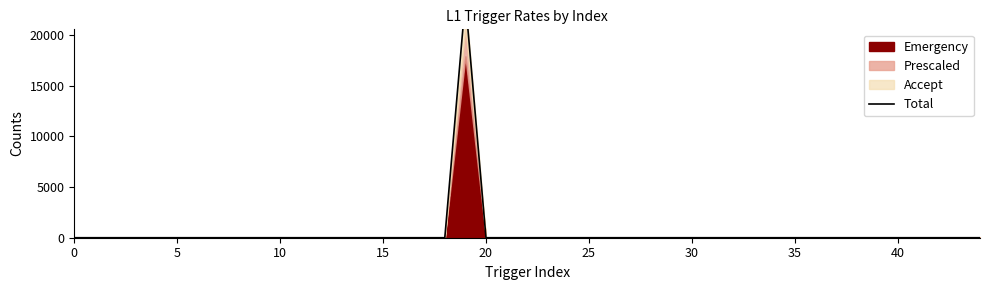

Which label corresponds to the largest value in the chart?

19